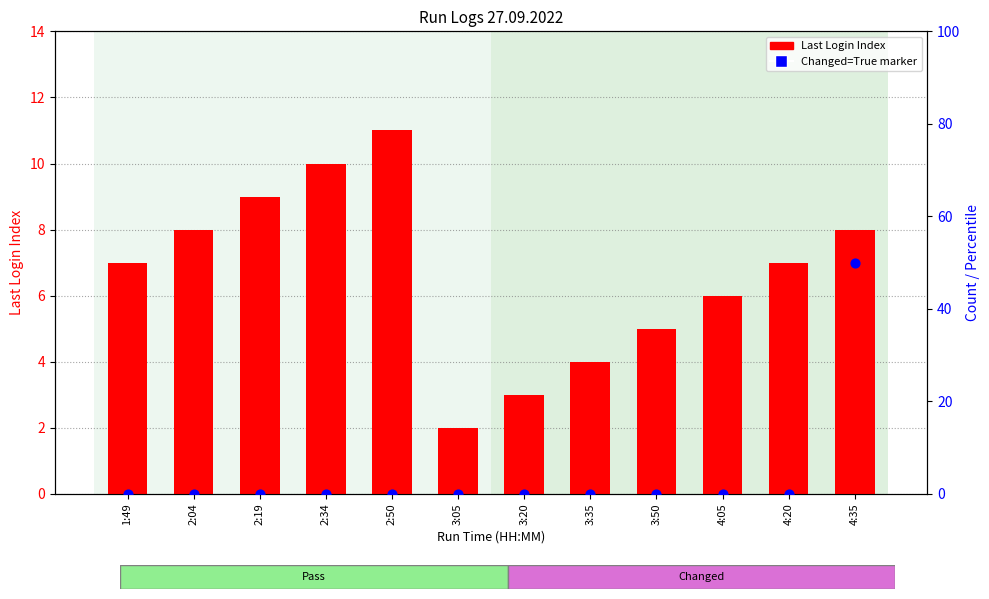

Which series has the largest total across all categories?

Last Login Index